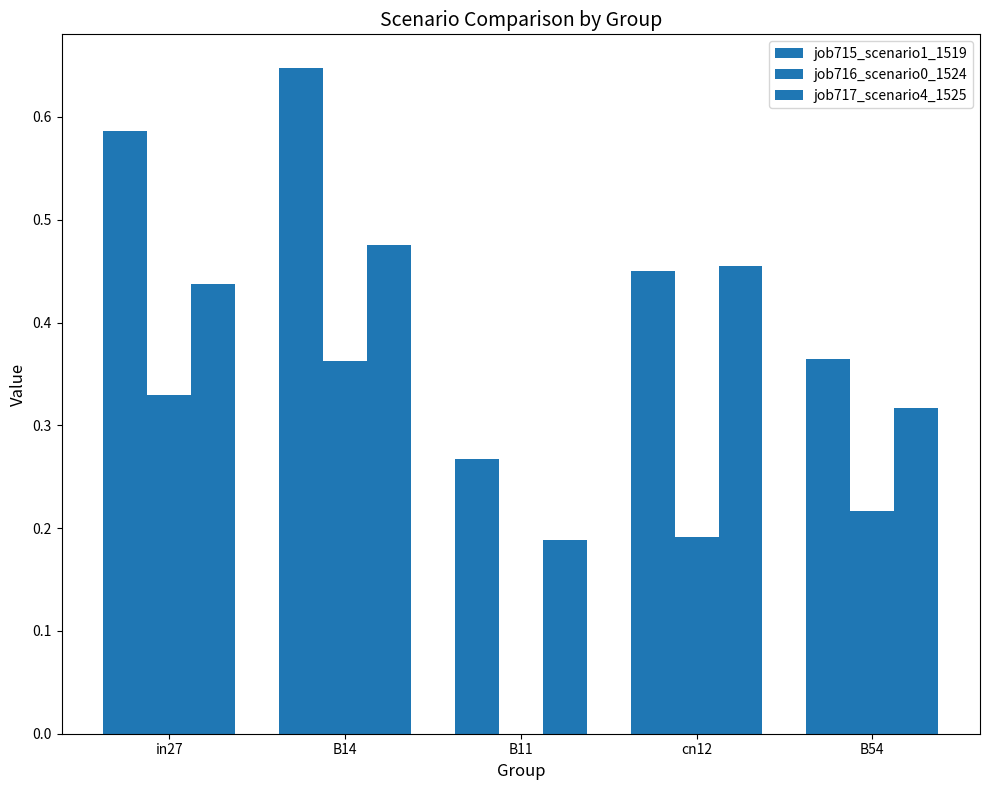

How many groups of bars are there?

5